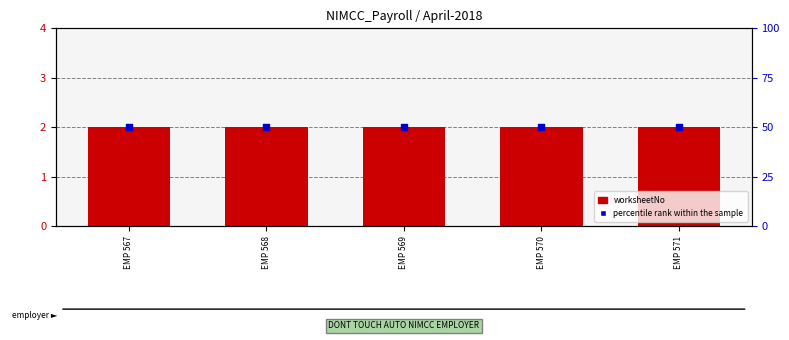

What is the total value across all series at EMP 567?

52